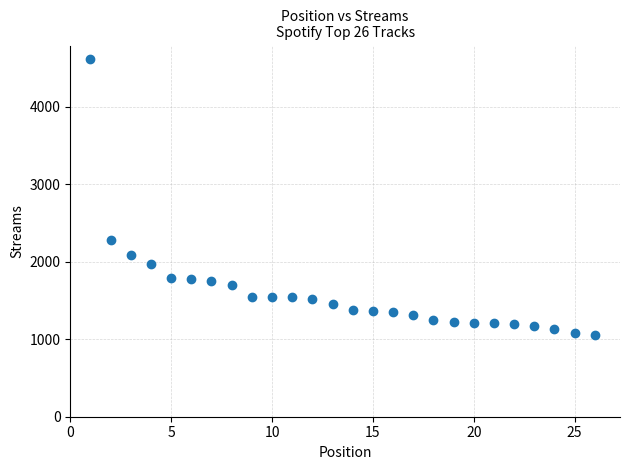

What is the range of Y values (max minus min)?

3557